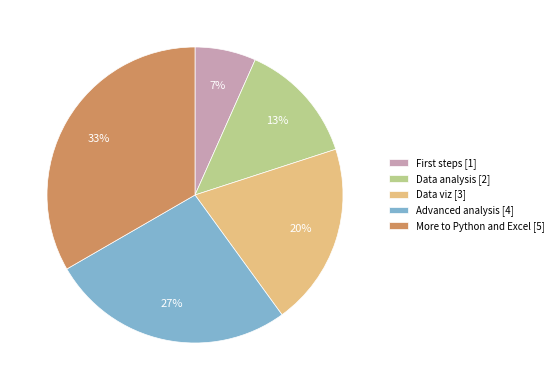

To the nearest percent, what portion does Data analysis represent?

13%